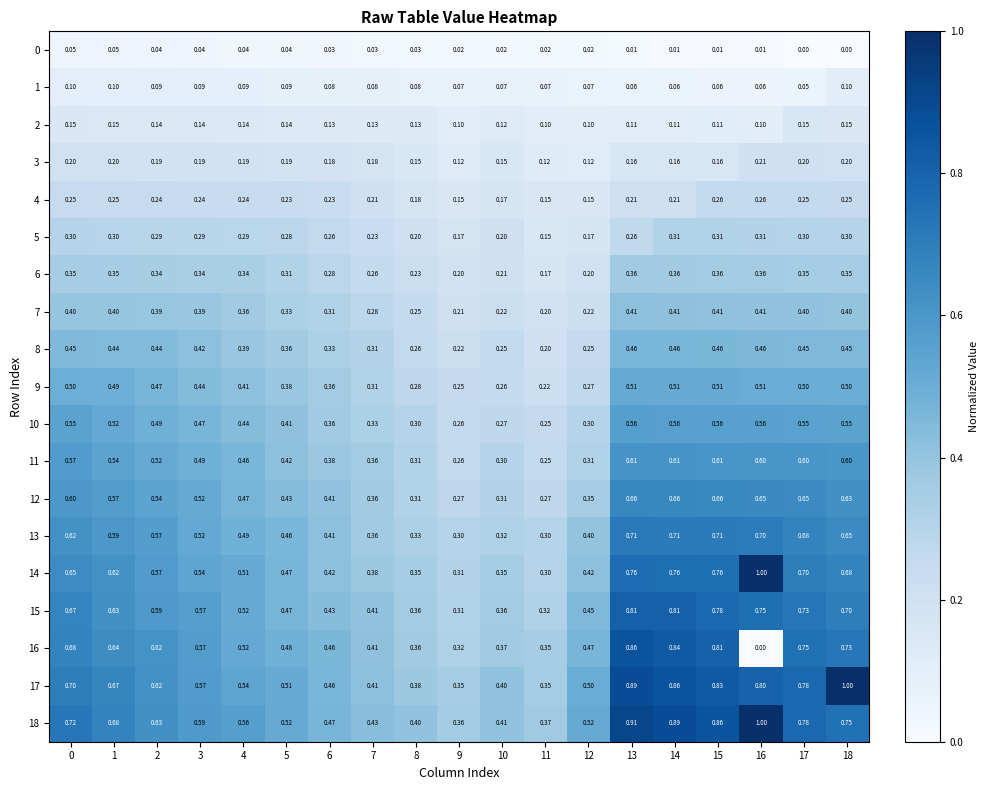

Is the value of 15 at 15 greater than the value of 17 at 6?

Yes